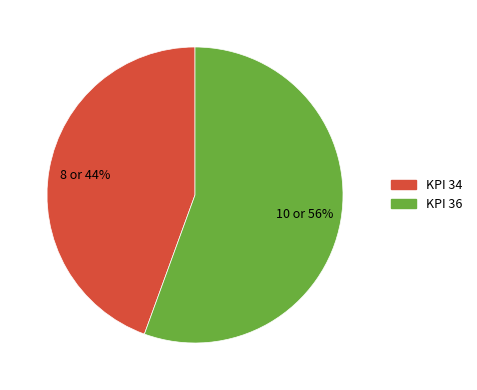

To the nearest percent, what is the average slice percentage?

50%